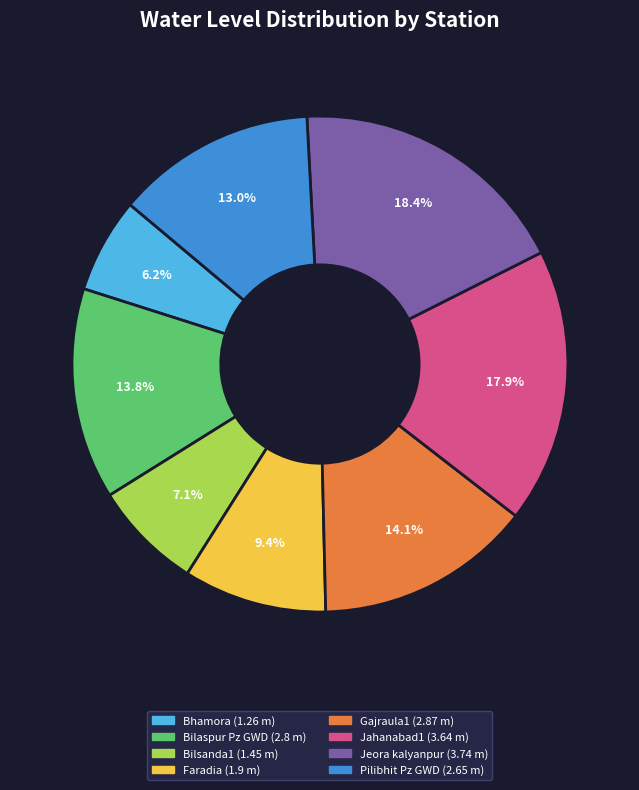

The Jeora kalyanpur slice represents 18% of the pie. True or false?

True